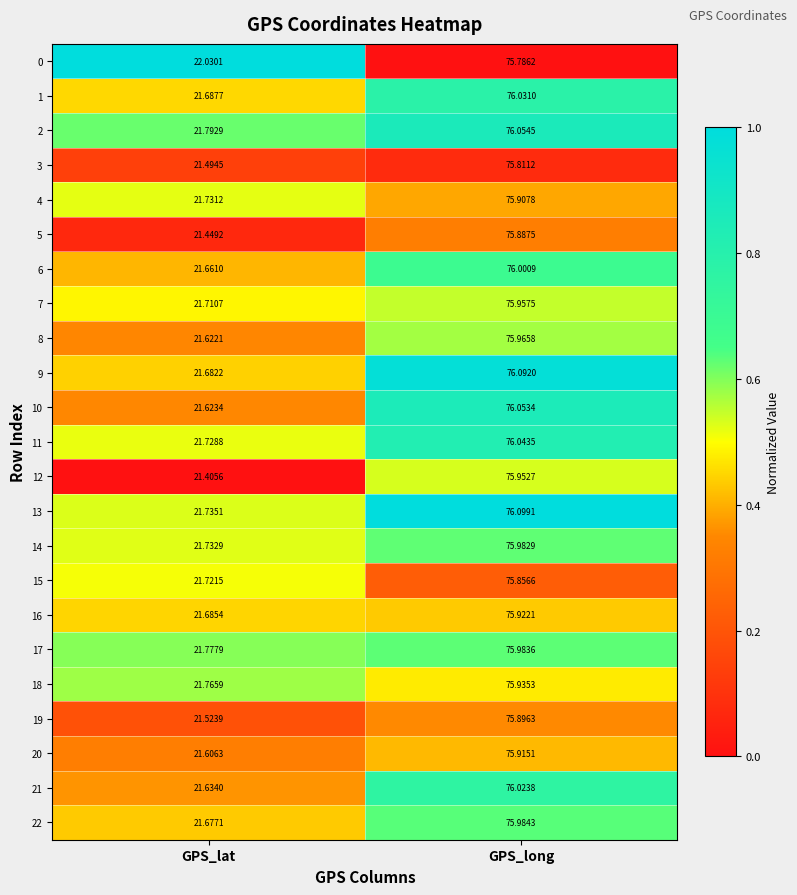

Between GPS_lat and GPS_long, which series saw the biggest shift?

12